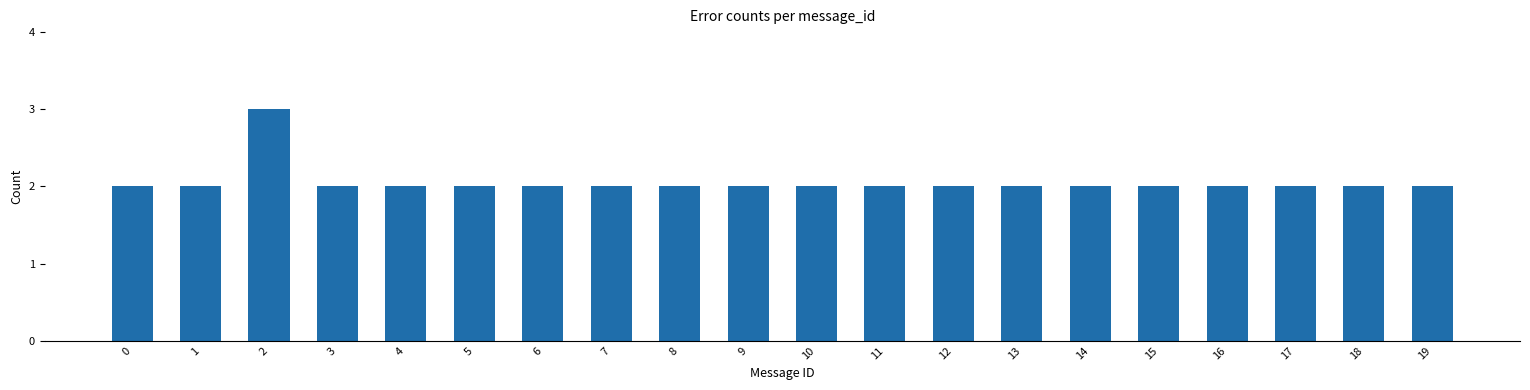

What is the value of the 5th bar from the left?

2